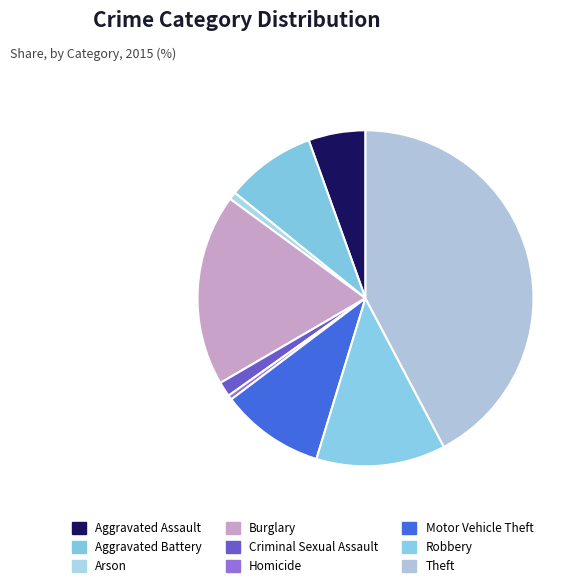

Is there any slice that represents more than half of the pie?

No